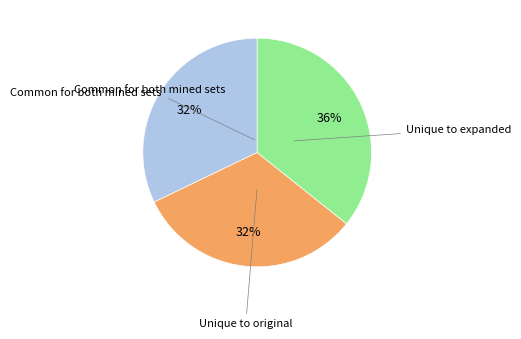

To the nearest percent, what is the average slice percentage?

33%